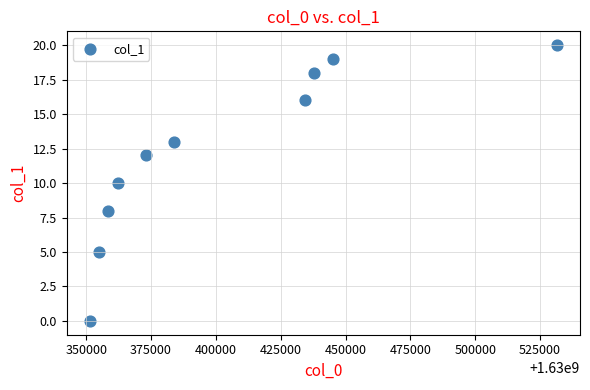

What is the range of Y values (max minus min)?

20